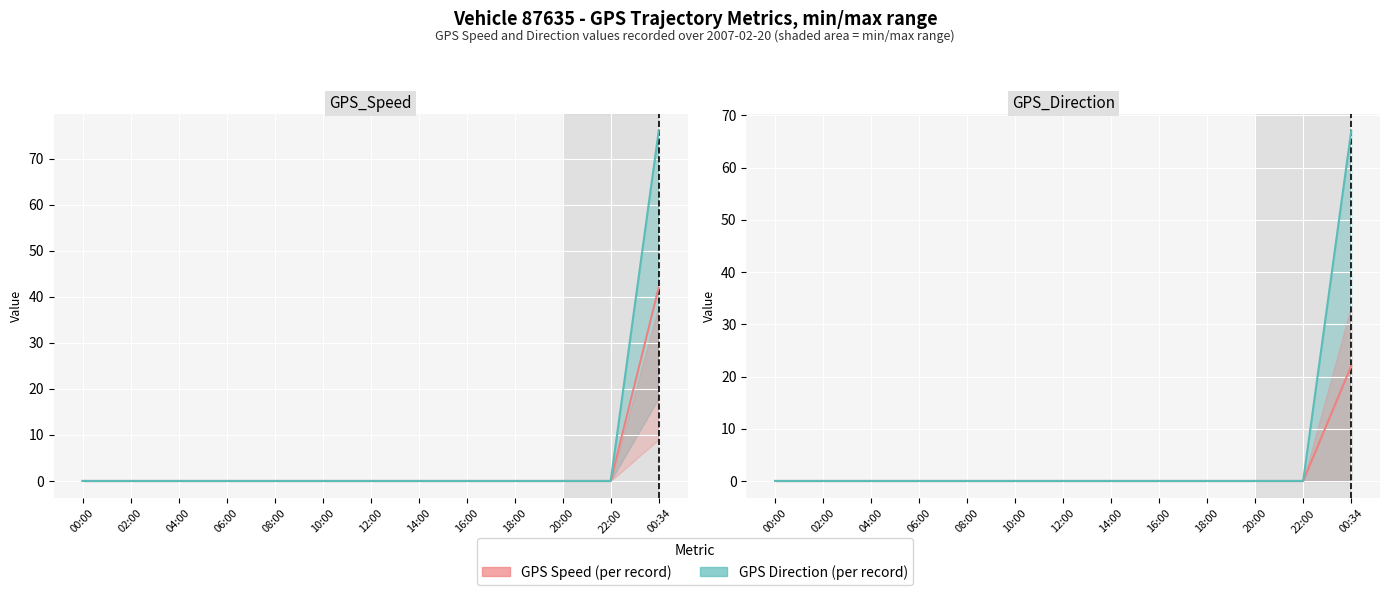

What are all the series names shown in the legend?

GPS_Speed (per record), GPS_Direction (per record)